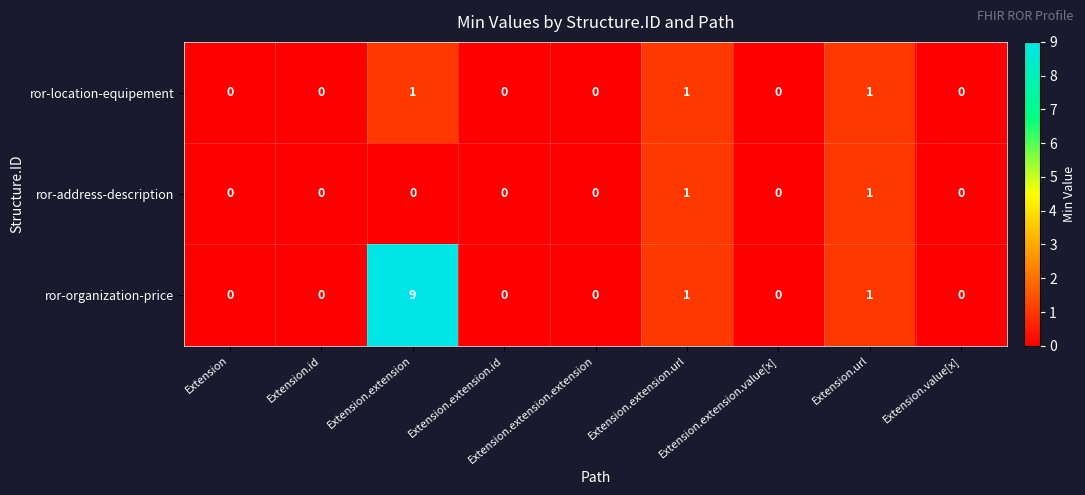

At Extension.extension, list the series in order from largest to smallest.

ror-organization-price, ror-location-equipement, ror-address-description